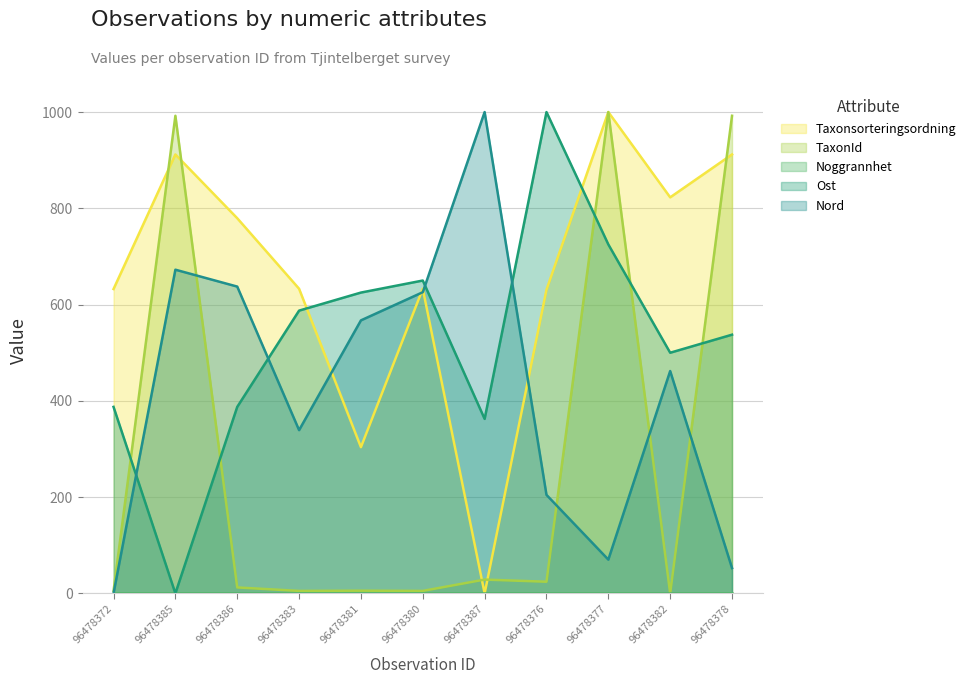

What is the spread (max minus min) of values at 96478376?

1000.0